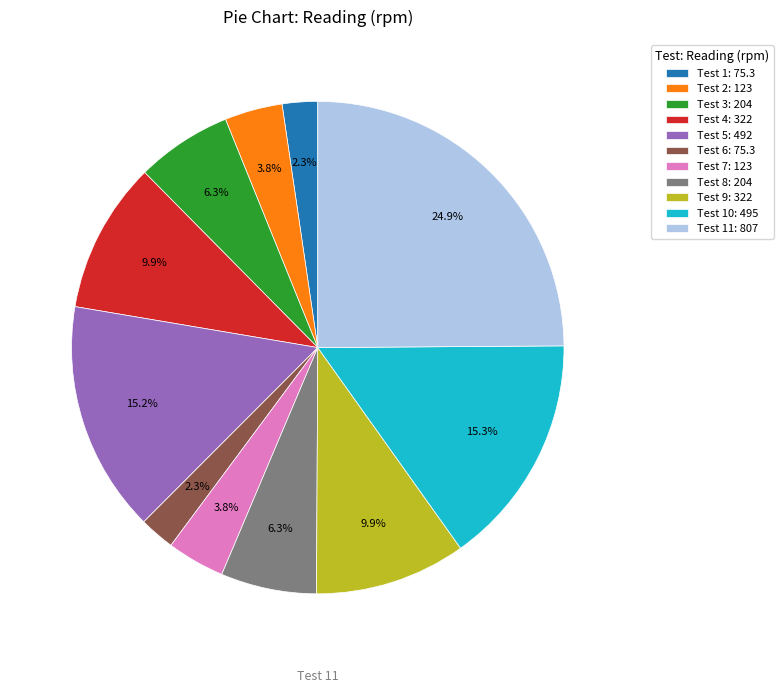

Which has a higher value, Test 1: 75.3 or Test 5: 492?

Test 5: 492